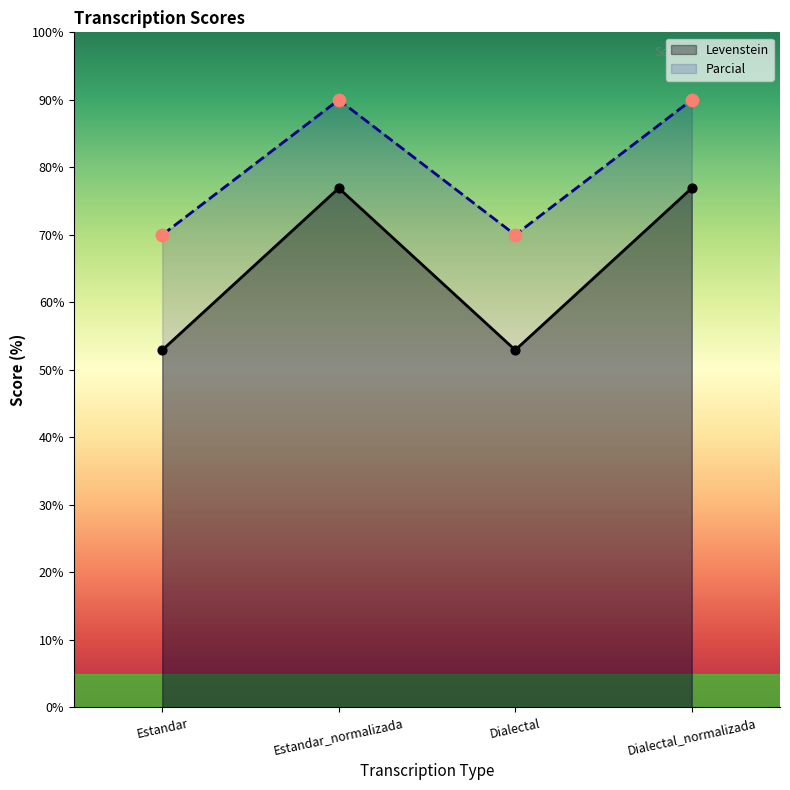

What is the total value across all series at Estandar_normalizada?

166.9